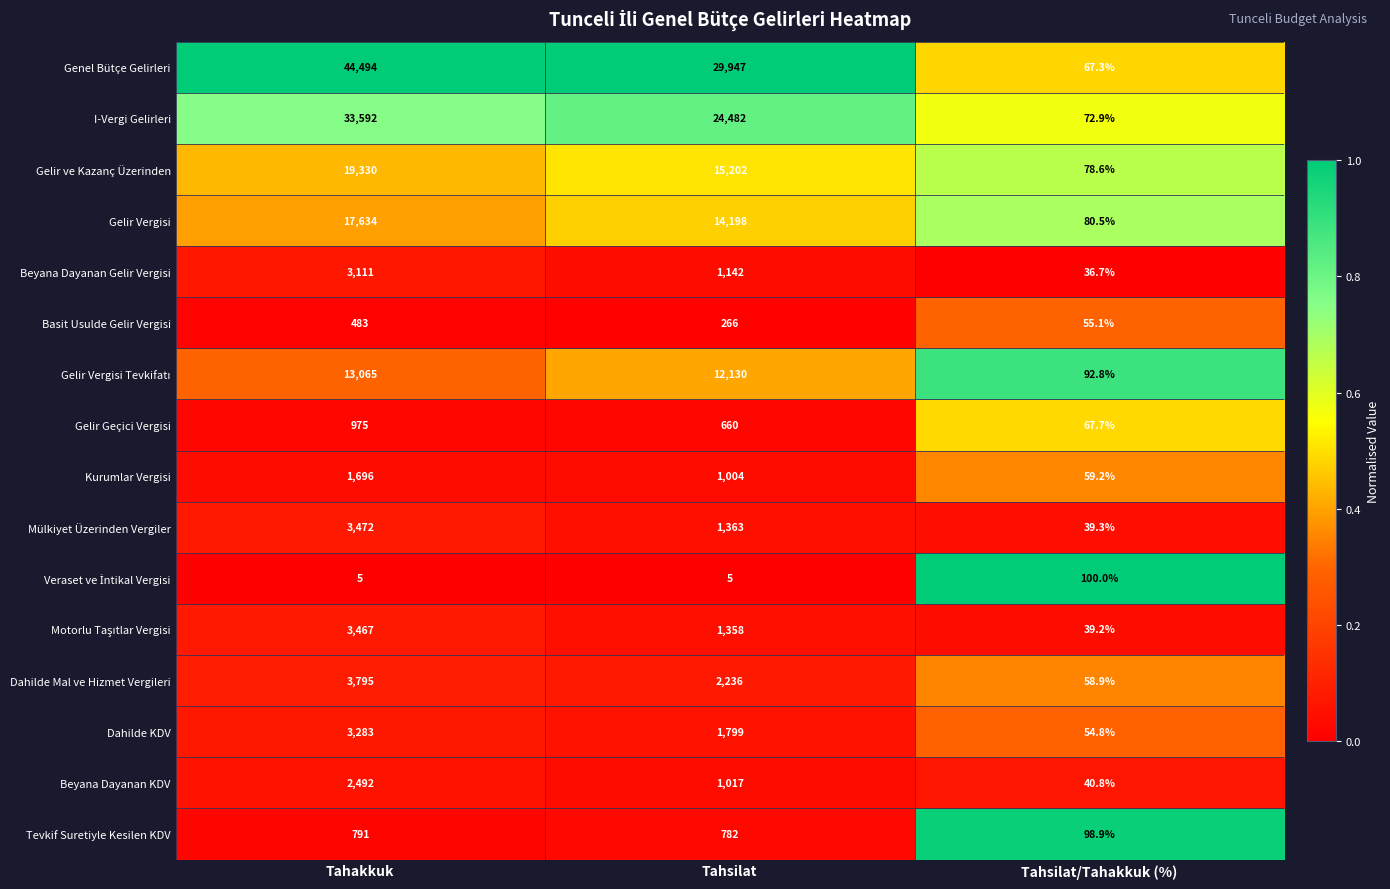

What is the approximate value of Beyana Dayanan KDV at Tahakkuk?

2492.0